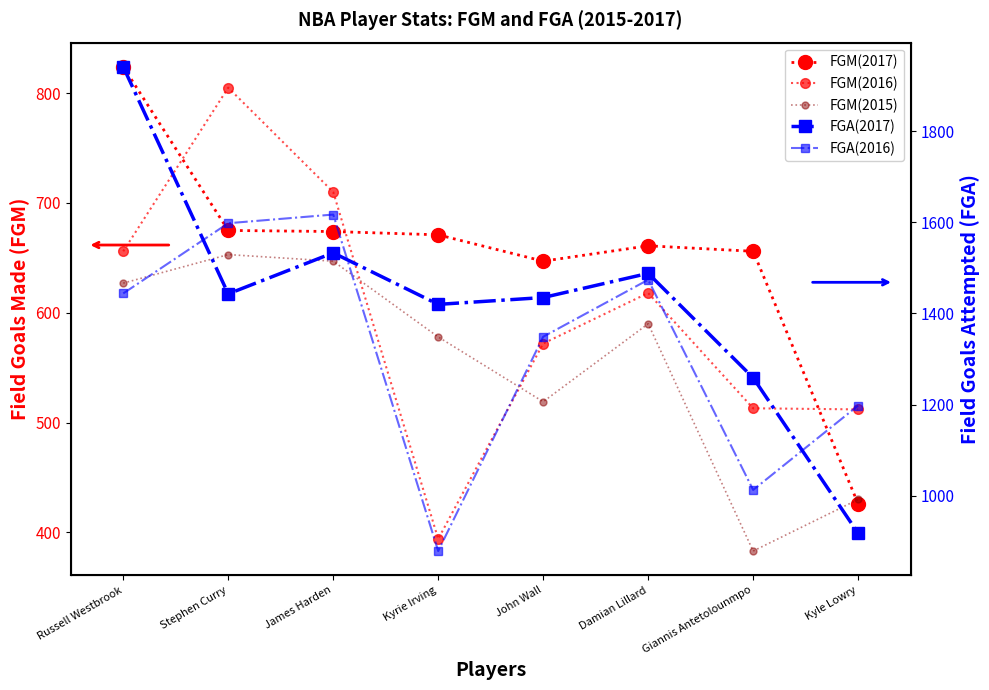

What are all the series names shown in the legend?

FGM(2017), FGM(2016), FGM(2015), FGA(2017), FGA(2016)